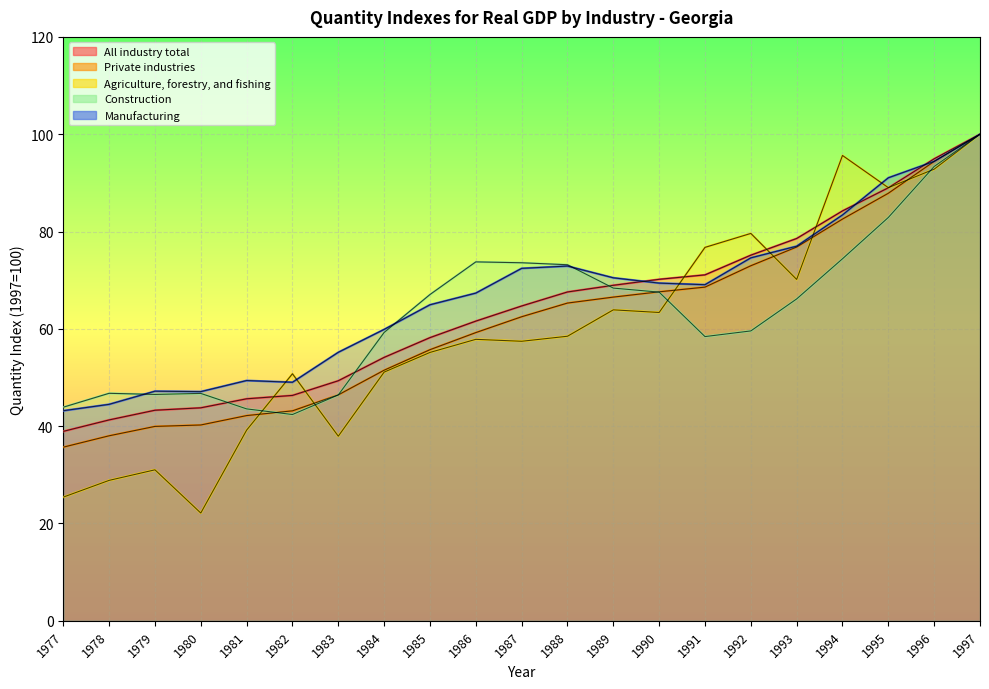

The value of Construction at 1994 is 74.4. True or false?

True